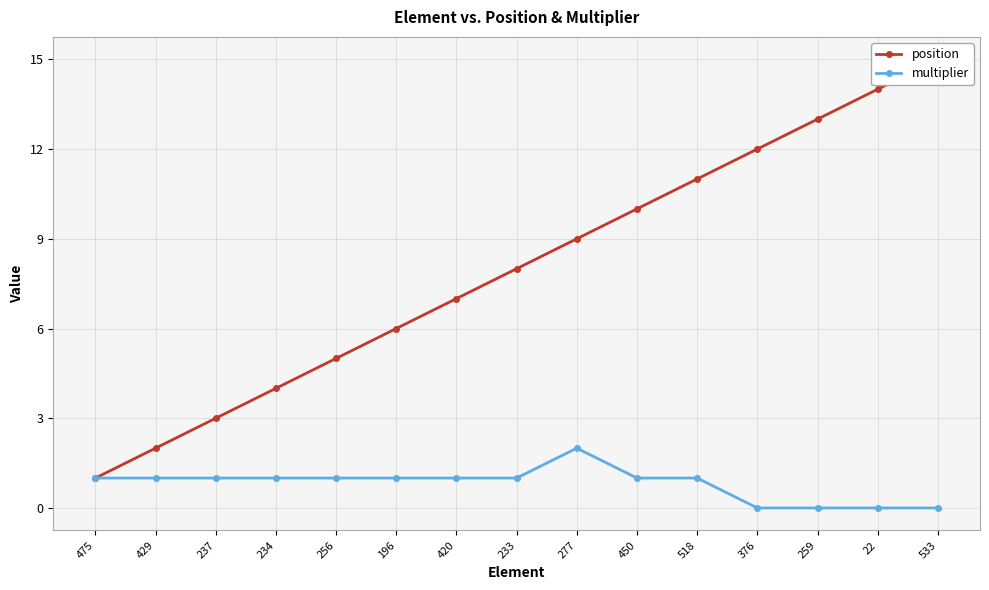

List the labels in order of multiplier value, largest first.

277, 475, 429, 237, 234, 256, 196, 420, 233, 450, 518, 376, 259, 22, 533